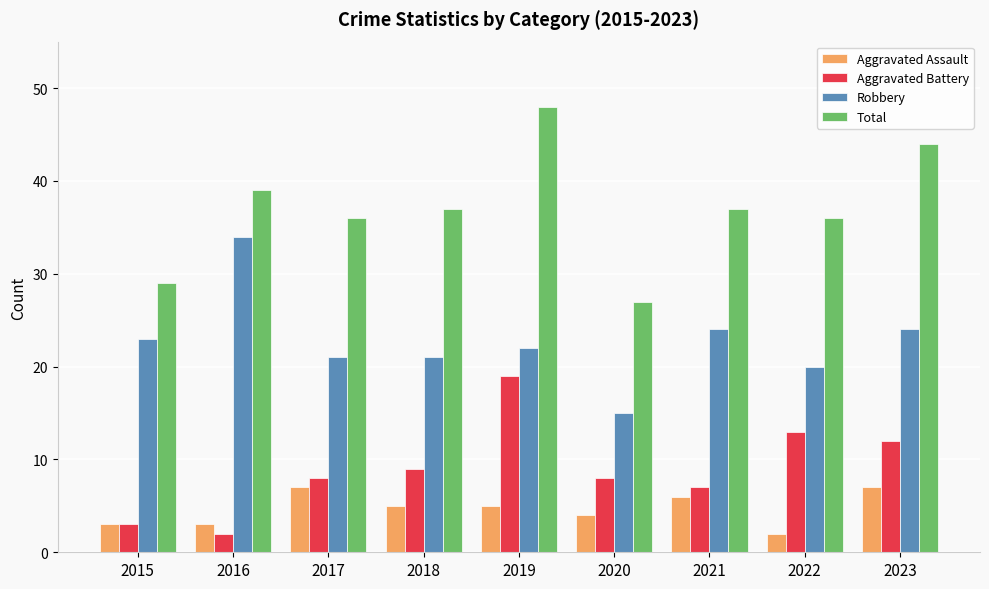

Is the value of Aggravated Assault at 2022 greater than the value of Aggravated Battery at 2022?

No